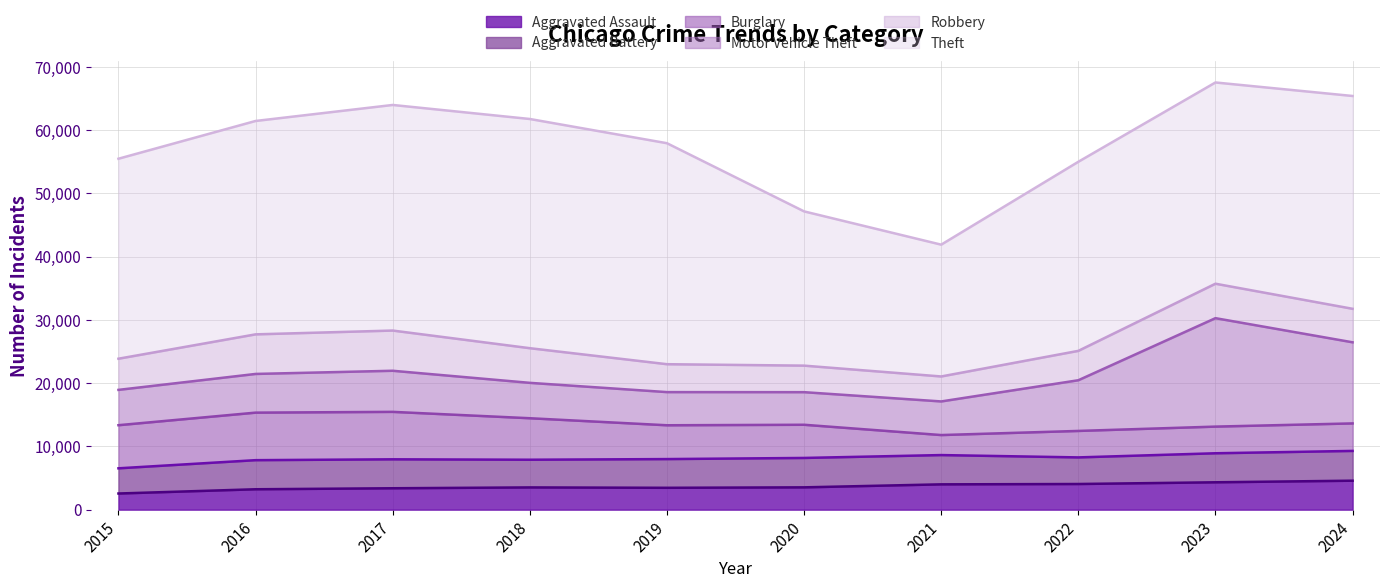

Is the value of Motor Vehicle Theft at 2015 greater than the value of Aggravated Assault at 2022?

Yes